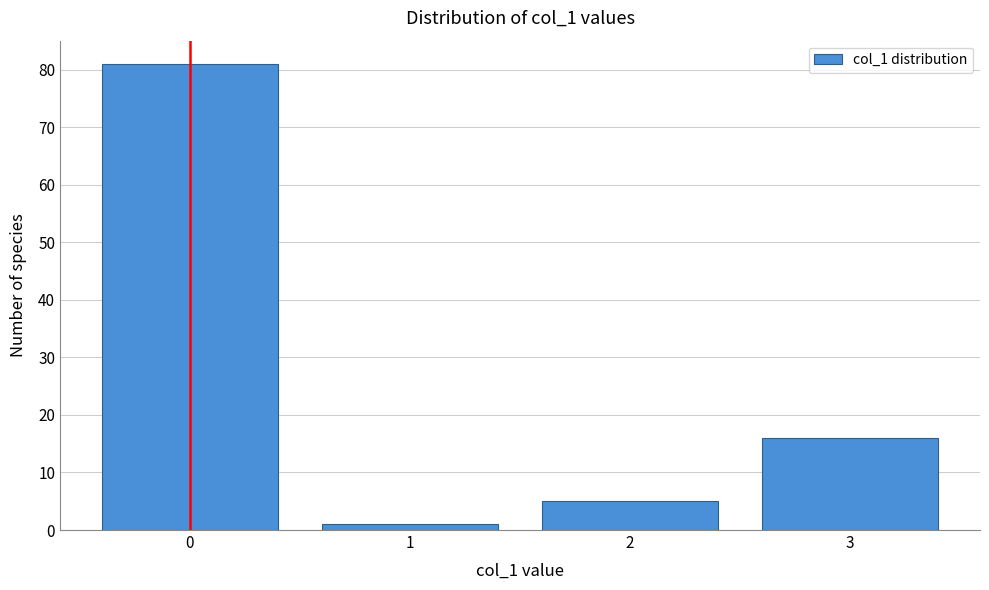

Reading right to left, list all the values displayed in this chart.

16	5	1	81